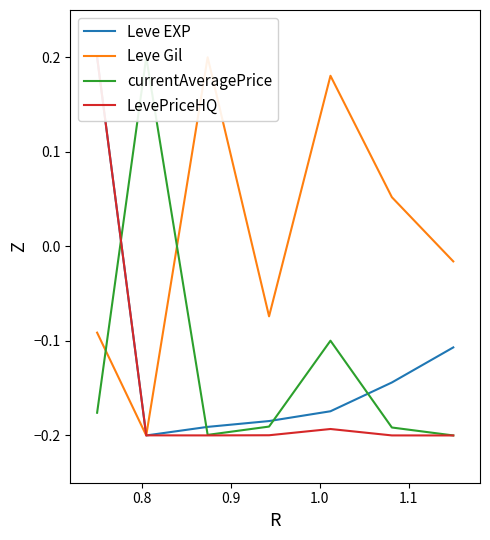

How many categories are shown in the chart?

7